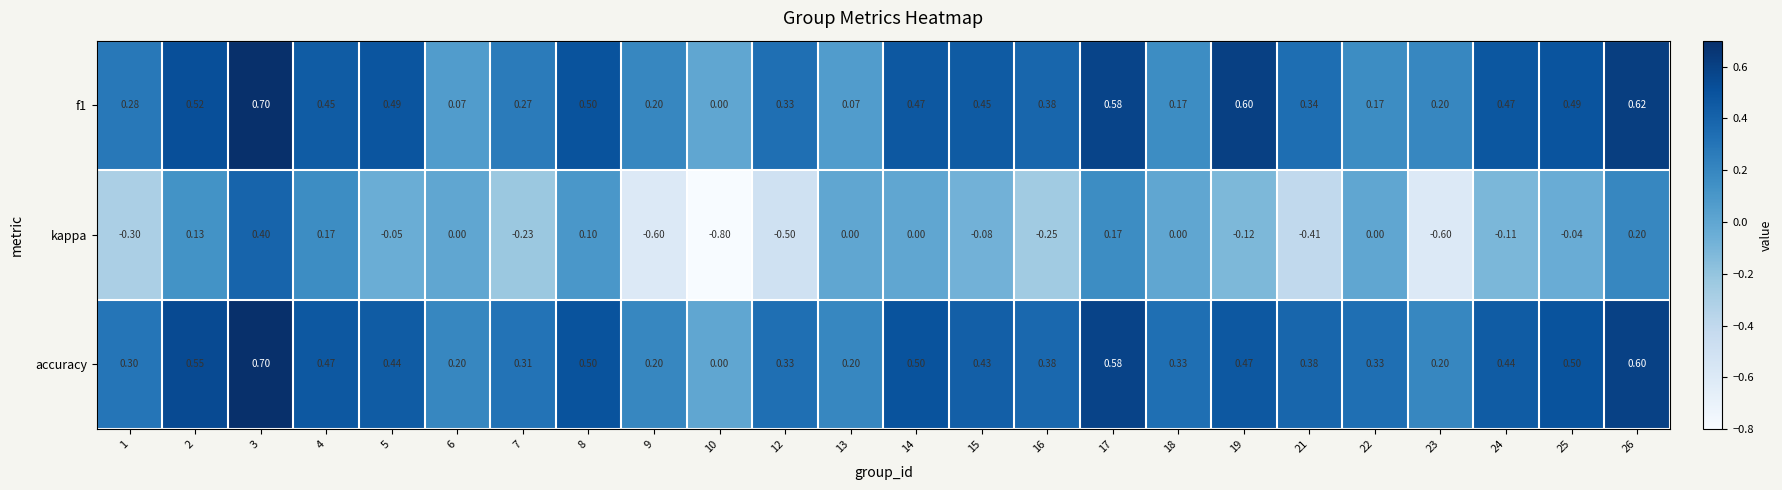

Count the number of categories in the chart.

24